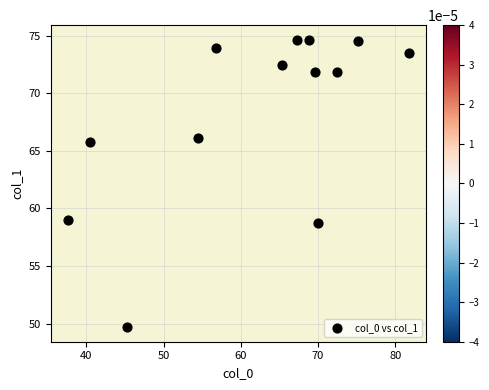

What is the range of Y values (max minus min)?

25.0